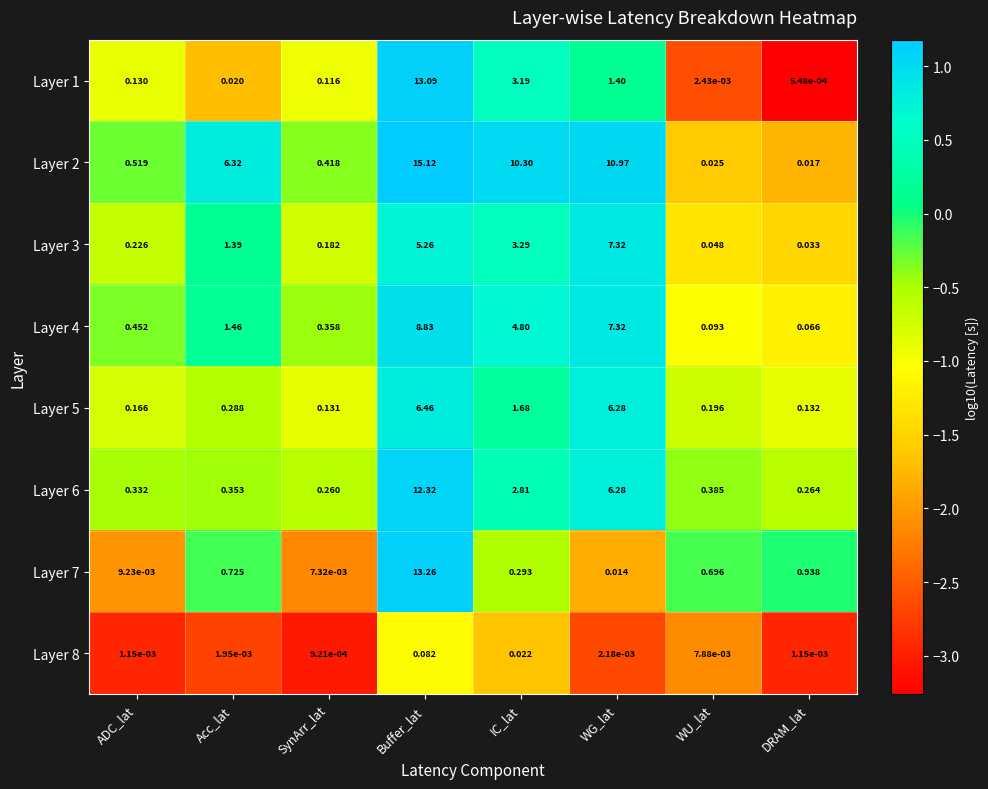

How many distinct data groups are displayed?

8